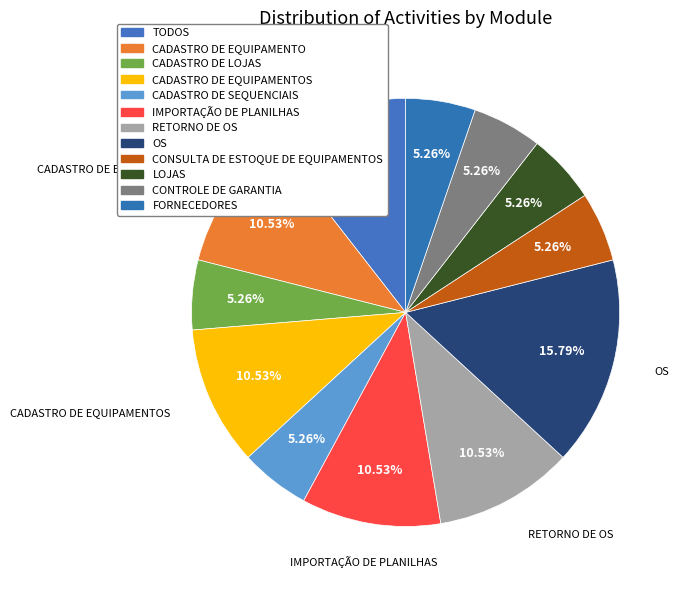

Rank the categories by value from highest to lowest.

OS, TODOS, CADASTRO DE EQUIPAMENTO, CADASTRO DE EQUIPAMENTOS, IMPORTAÇÃO DE PLANILHAS, RETORNO DE OS, CADASTRO DE LOJAS, CADASTRO DE SEQUENCIAIS, CONSULTA DE ESTOQUE DE EQUIPAMENTOS, LOJAS, CONTROLE DE GARANTIA, FORNECEDORES